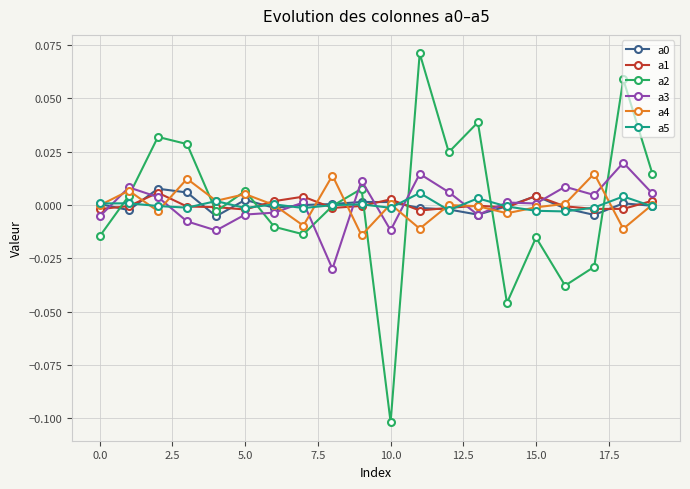

After their last crossing, which series has the higher values: a3 or a2?

a2